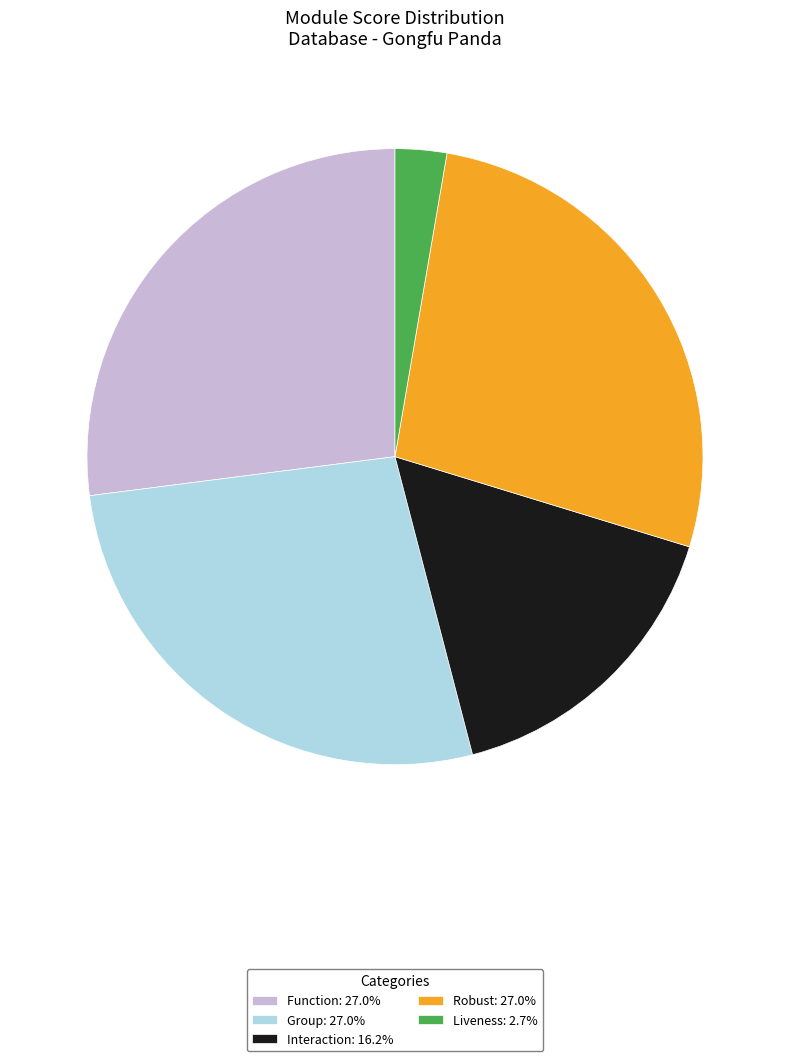

Which has a higher value, Liveness or Group?

Group